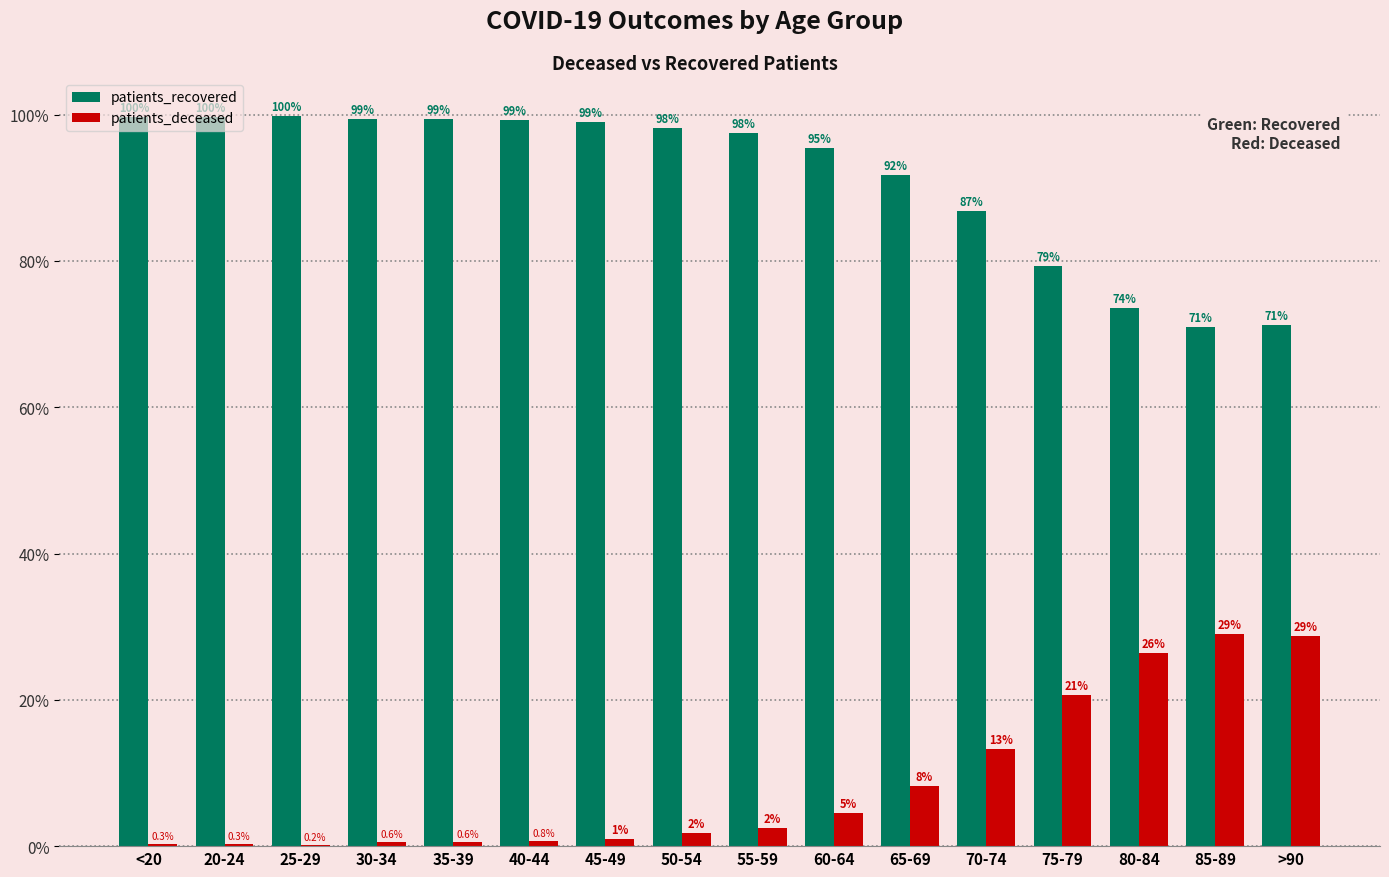

Where does the patients_deceased series first go above 2?

55-59